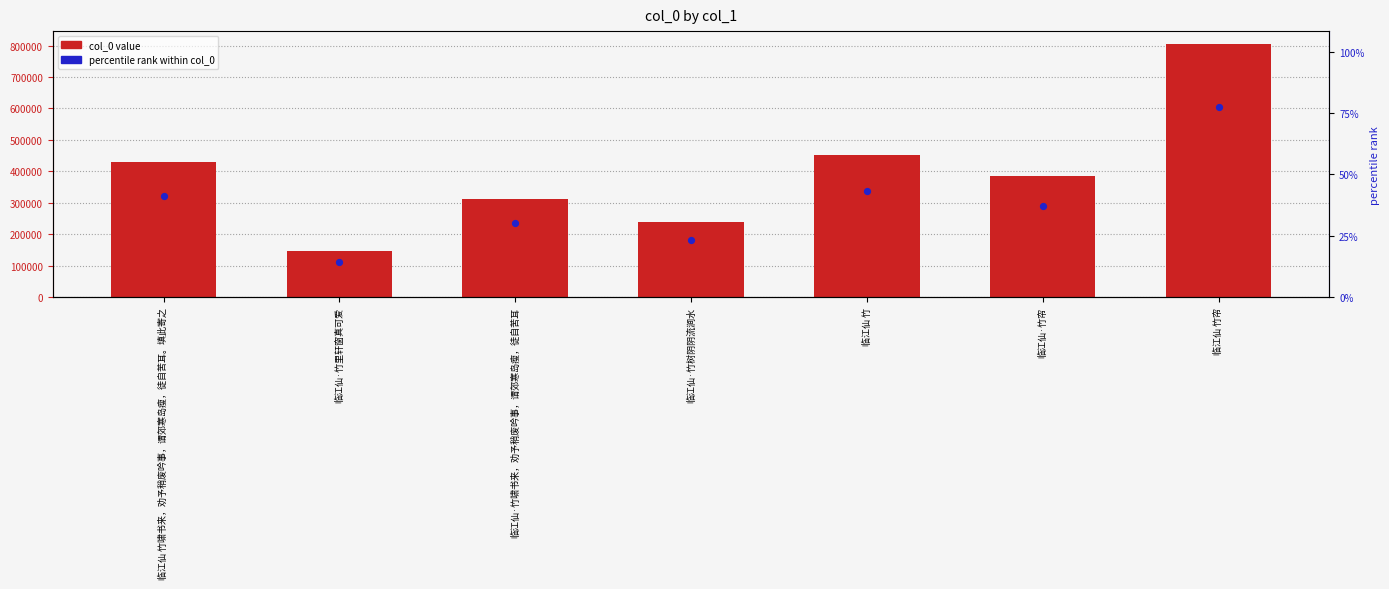

Is the value of percentile rank within col_0 at 临江仙·竹树阴阴流涧水 greater than the value of col_0 at 临江仙 竹?

No